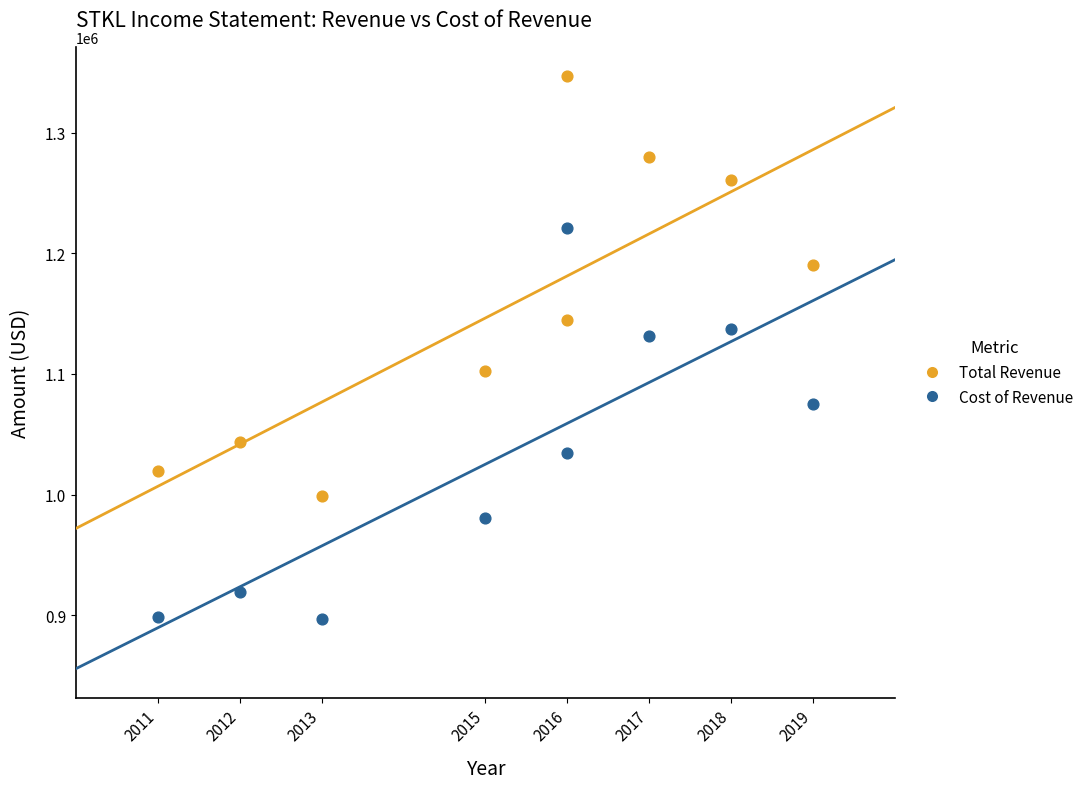

Which series has the largest Y range (max minus min)?

Total Revenue